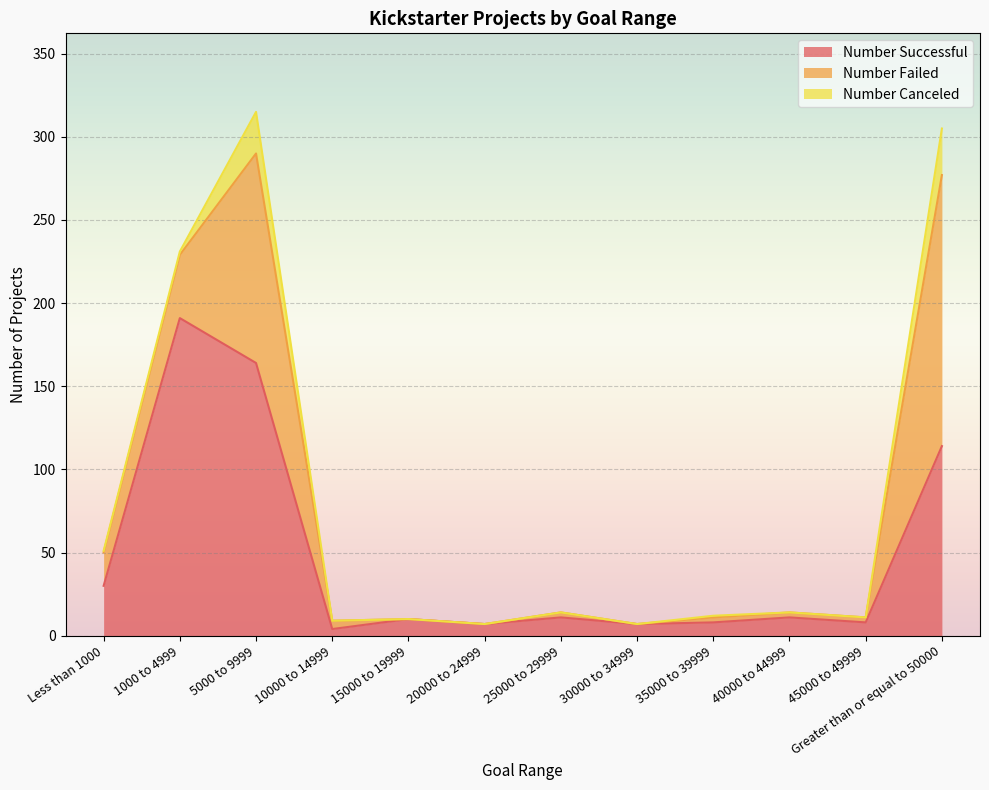

Rank the series at Greater than or equal to 50000 from highest to lowest value.

Number Failed, Number Successful, Number Canceled